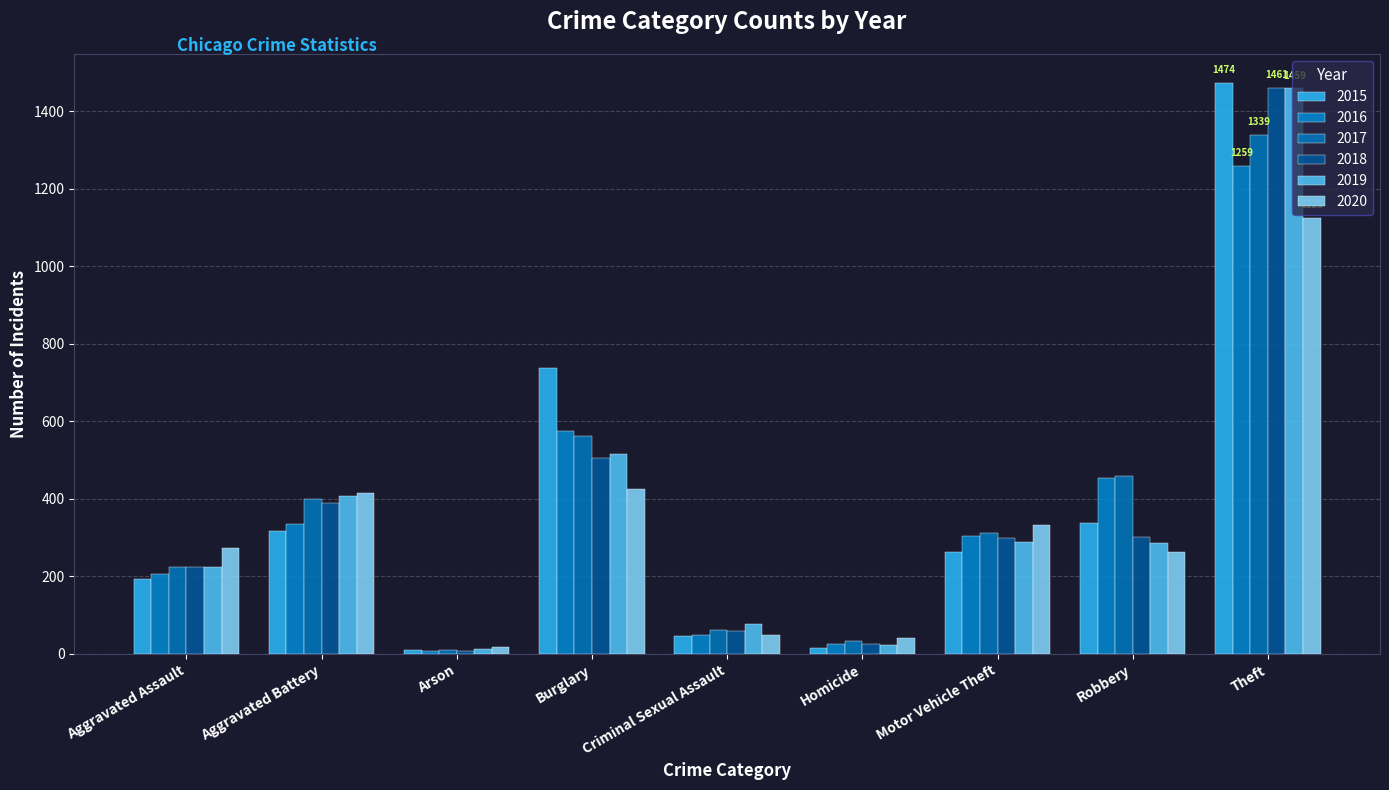

At which label is 2018 closest to 734?

Burglary